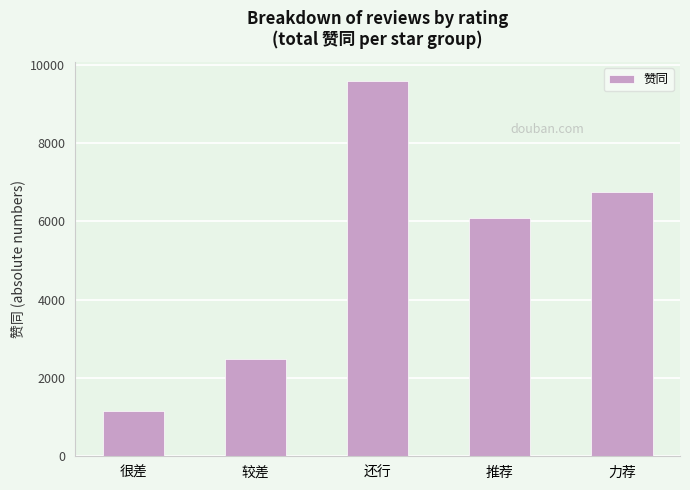

What is the greatest value displayed?

9585